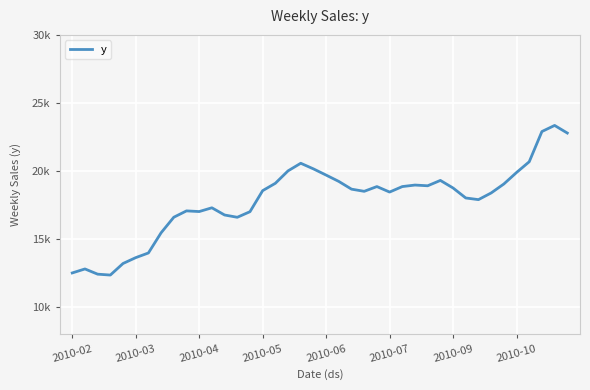

Does the chart have visible grid lines?

Yes